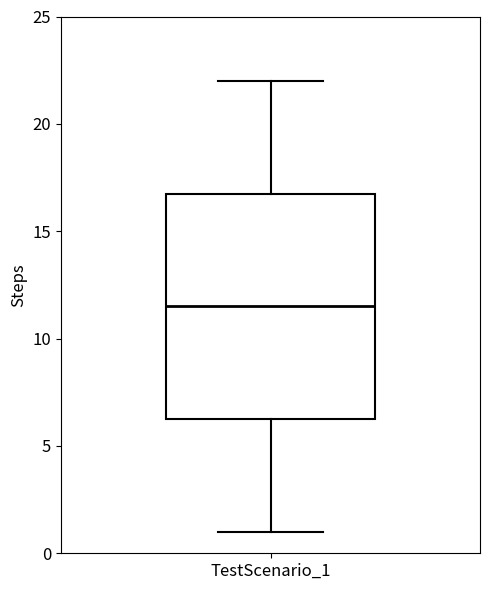

Read this box plot against the y-axis: the position of the median line, the range covered by the box, and the ends of both whiskers. The values are not printed on the chart, so give them approximately, as read against the axis.

median 11.5, box 6.5 to 17.0, whiskers 1.0 to 22.0